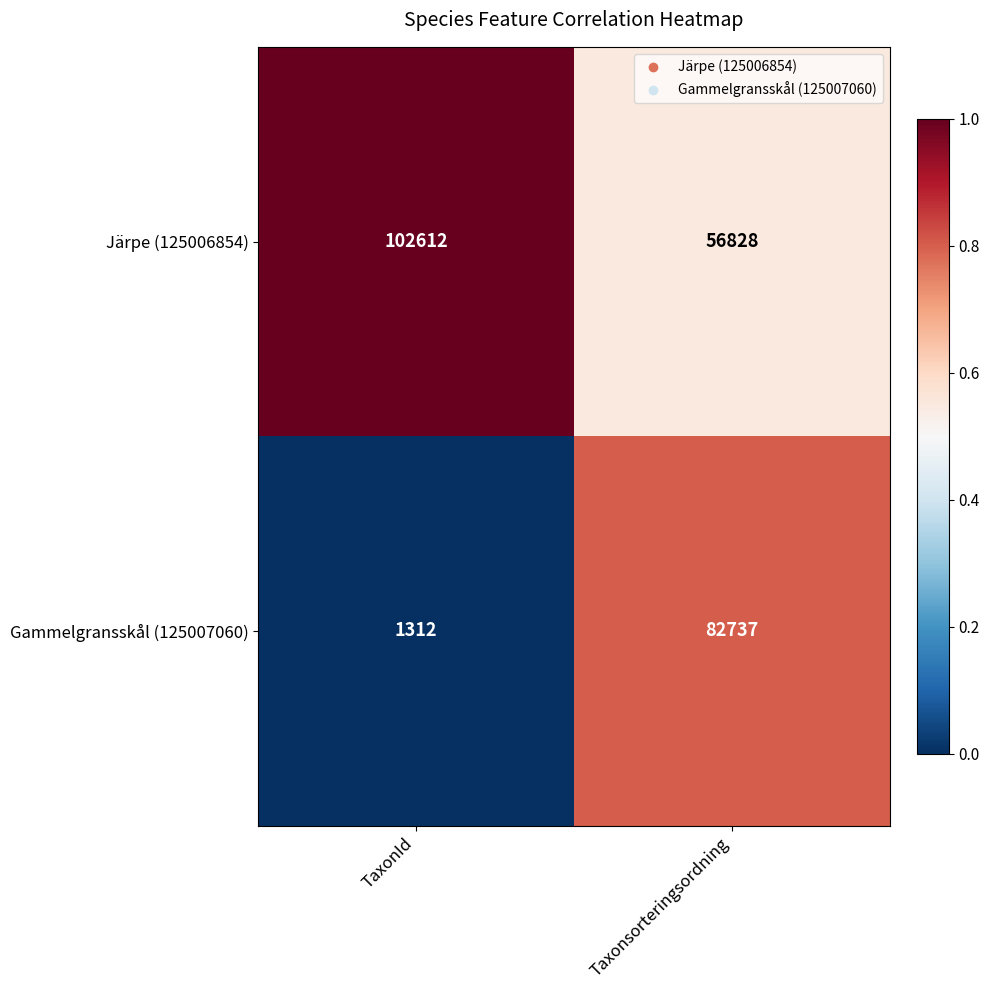

What is the difference between the maximum and minimum values in the Järpe (125006854) series?

45784